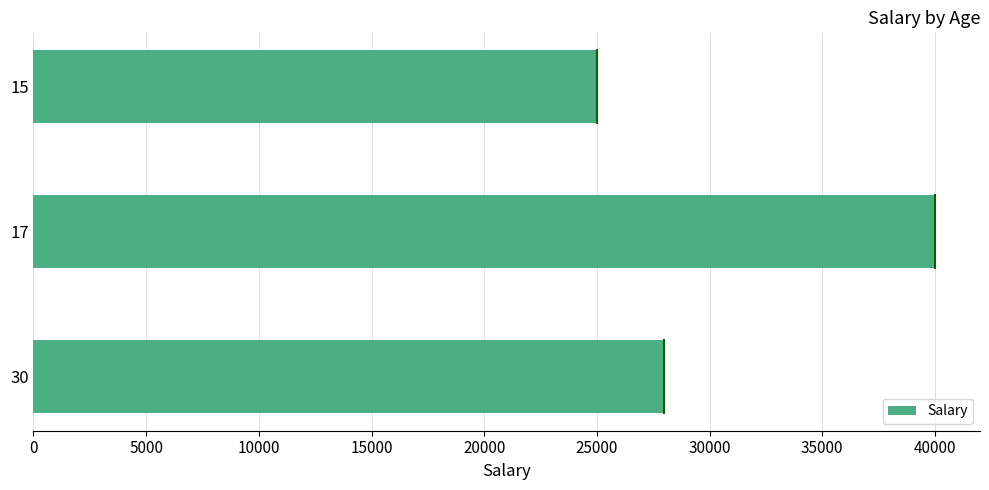

List the labels in order of value, largest first.

17, 30, 15